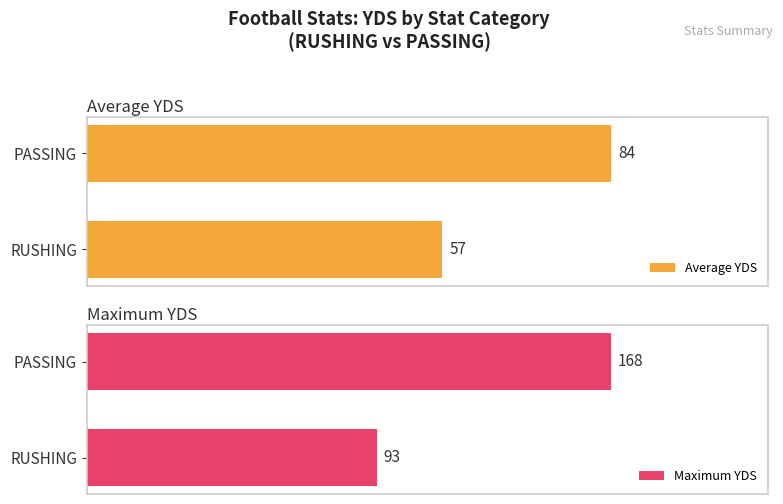

List the labels in order of Average YDS value, smallest first.

RUSHING, PASSING